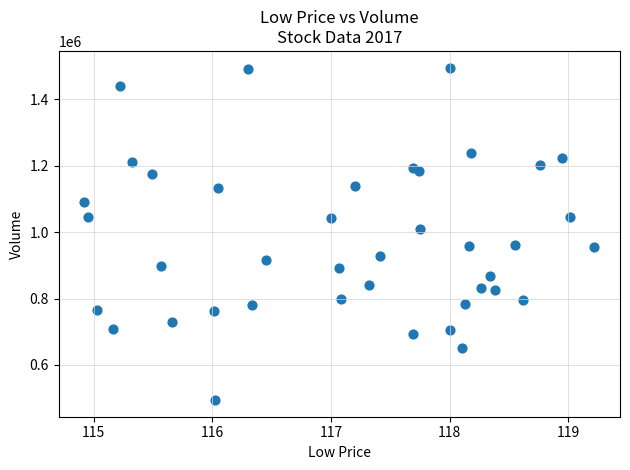

What Y value in the scatter plot is closest to 995200?

1009000